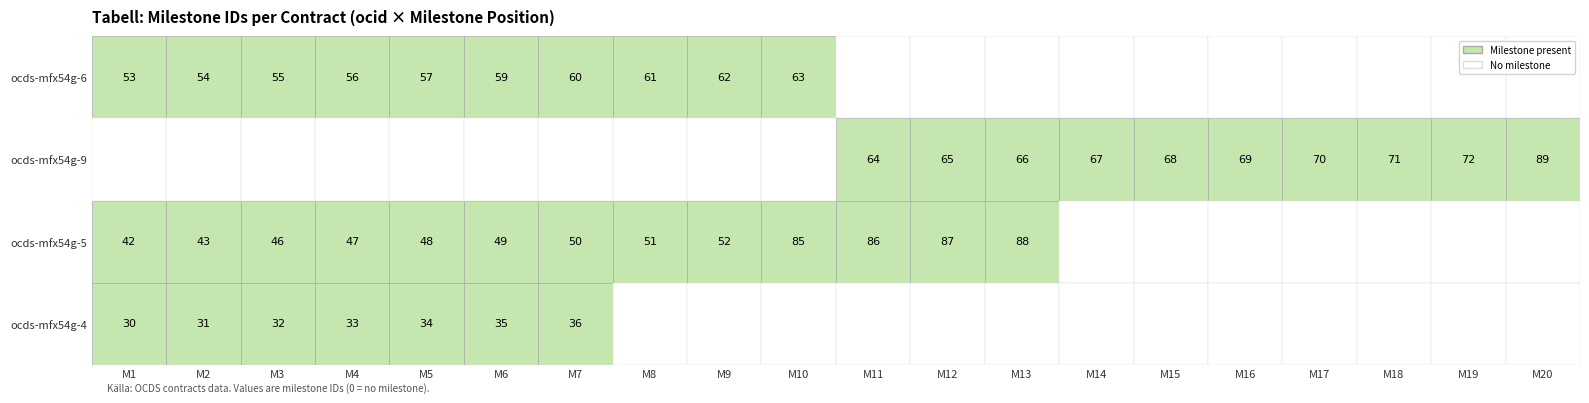

The ocds-mfx54g-6 series shows -30 at 13. True or false?

False